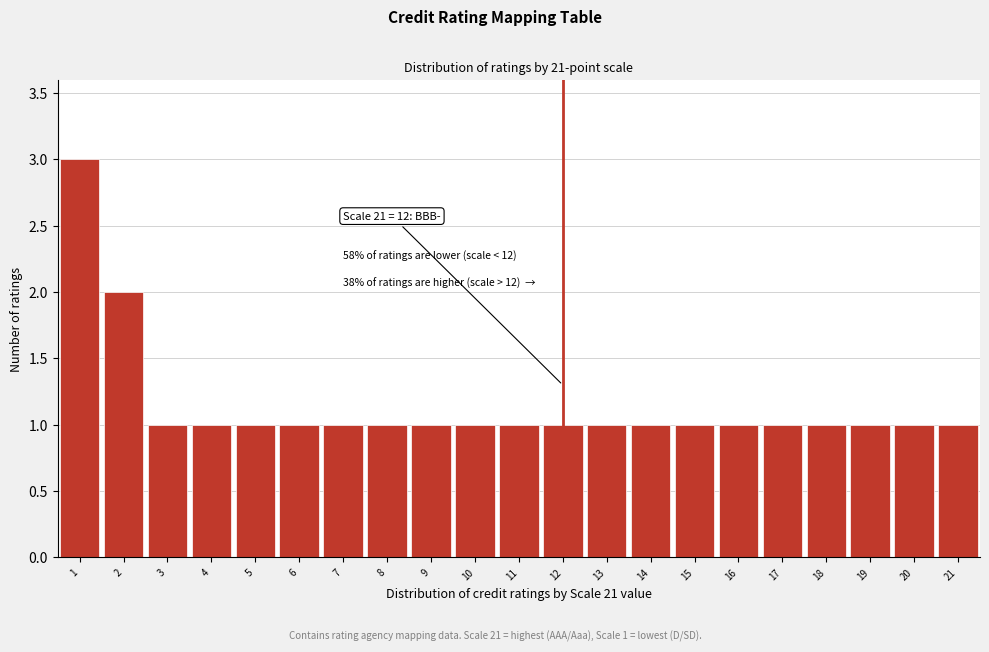

Which range on the x-axis has the tallest bar?

0.5 to 1.5